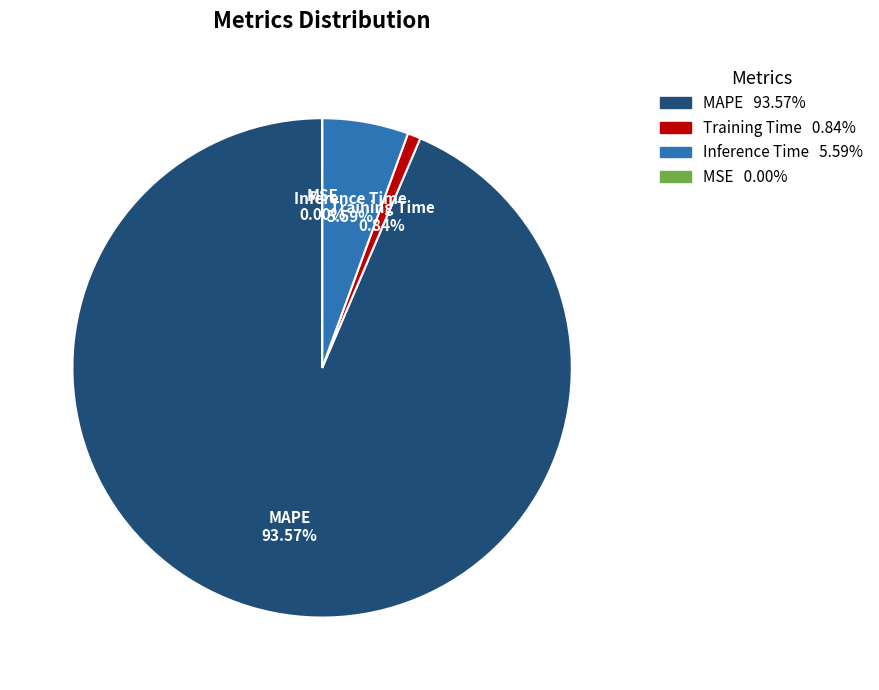

To the nearest percent, what is the difference between the largest and smallest slice percentages?

94%